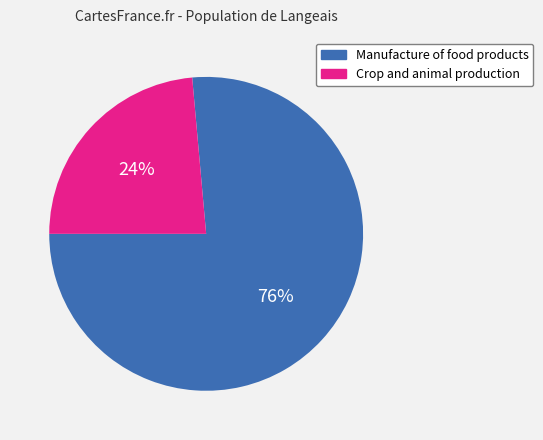

Which category has the biggest portion of the pie?

Manufacture of food products